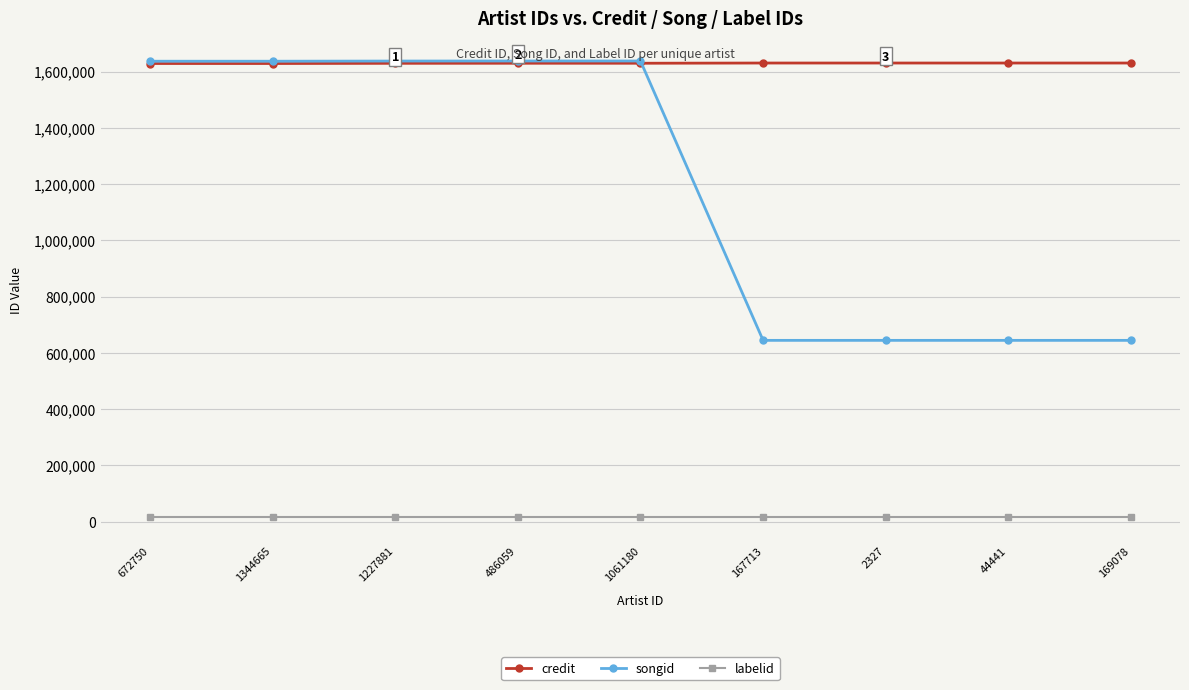

Which series has the largest total across all categories?

credit